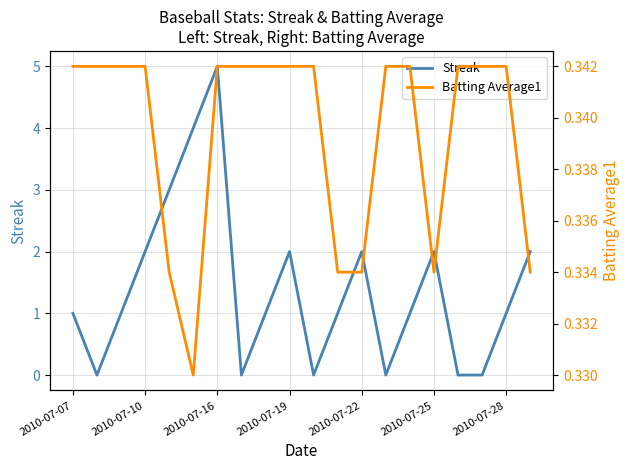

What is the greatest value displayed?

5.0